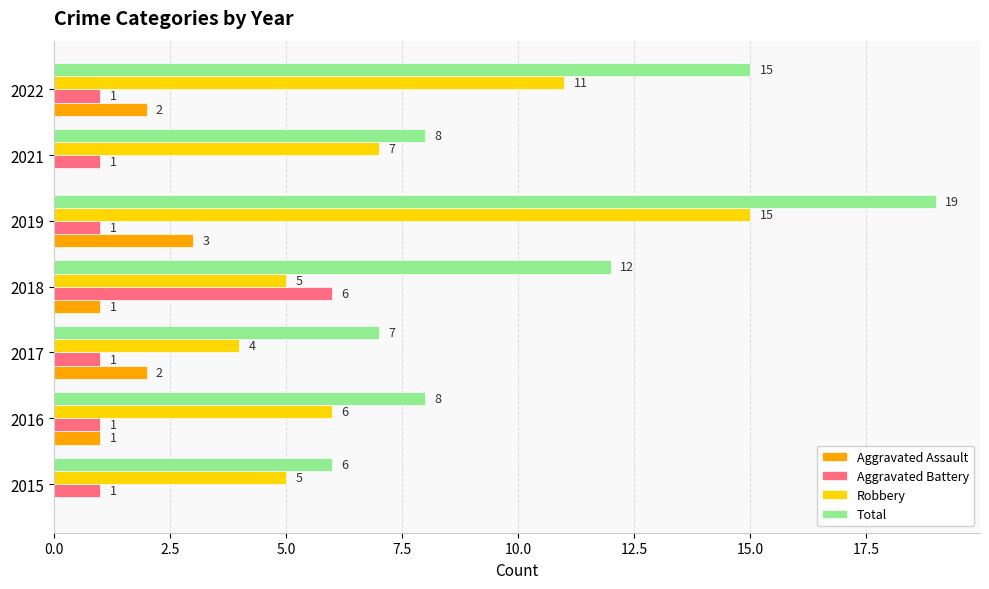

How many series are shown in this chart?

4